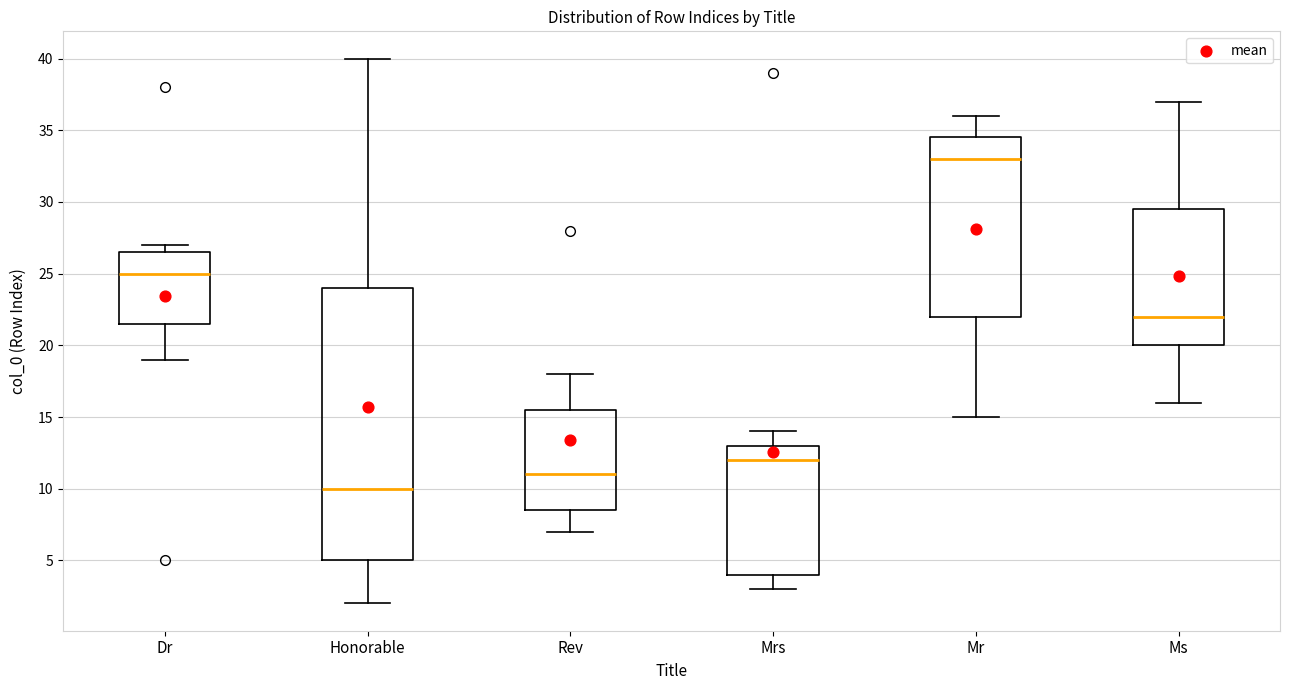

Reading left to right, read every box against the y-axis: the position of its median line, the range the box covers, and the ends of its whiskers. The values are not printed on the chart, so give them approximately, as read against the axis.

Dr: median 25.0, box 21.5 to 26.5, whiskers 19.0 to 27.0
Honorable: median 10.0, box 5.0 to 24.0, whiskers 2.0 to 40.0
Rev: median 11.0, box 8.5 to 15.5, whiskers 7.0 to 18.0
Mrs: median 12.0, box 4.0 to 13.0, whiskers 3.0 to 14.0
Mr: median 33.0, box 22.0 to 34.5, whiskers 15.0 to 36.0
Ms: median 22.0, box 20.0 to 29.5, whiskers 16.0 to 37.0